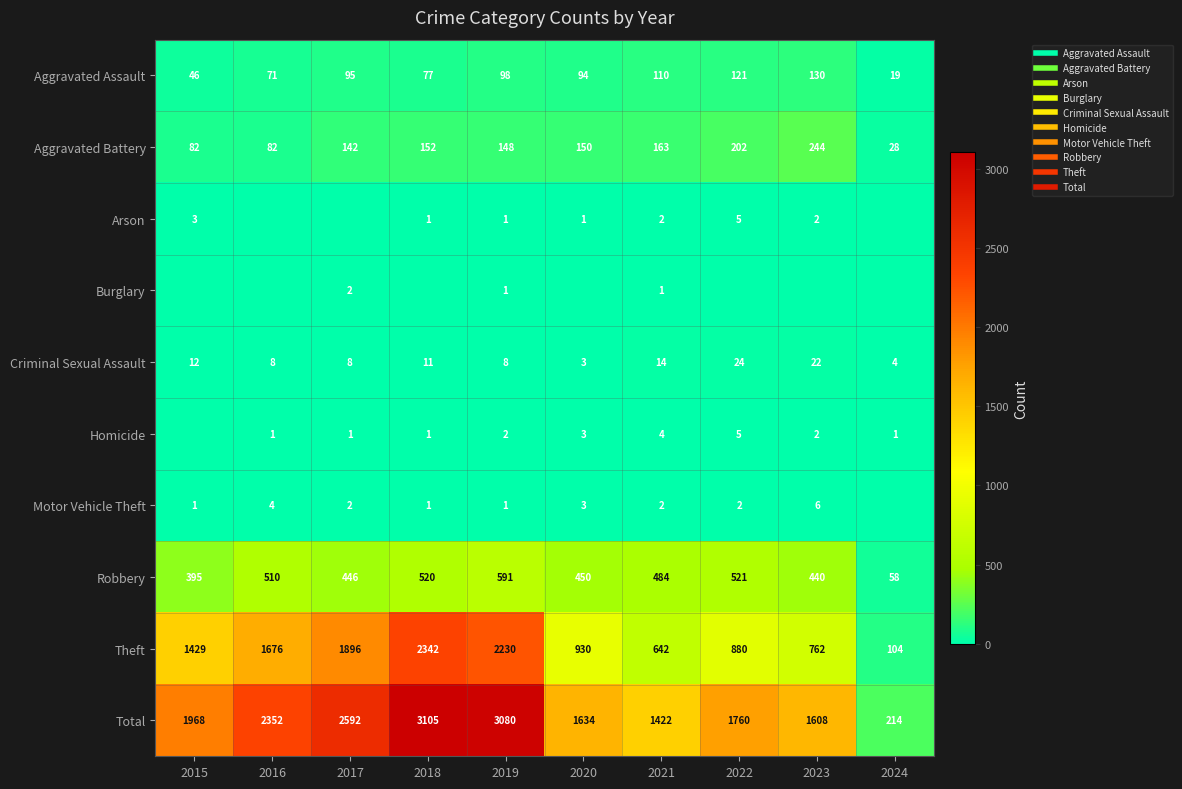

Which category has the highest value across all series?

2018